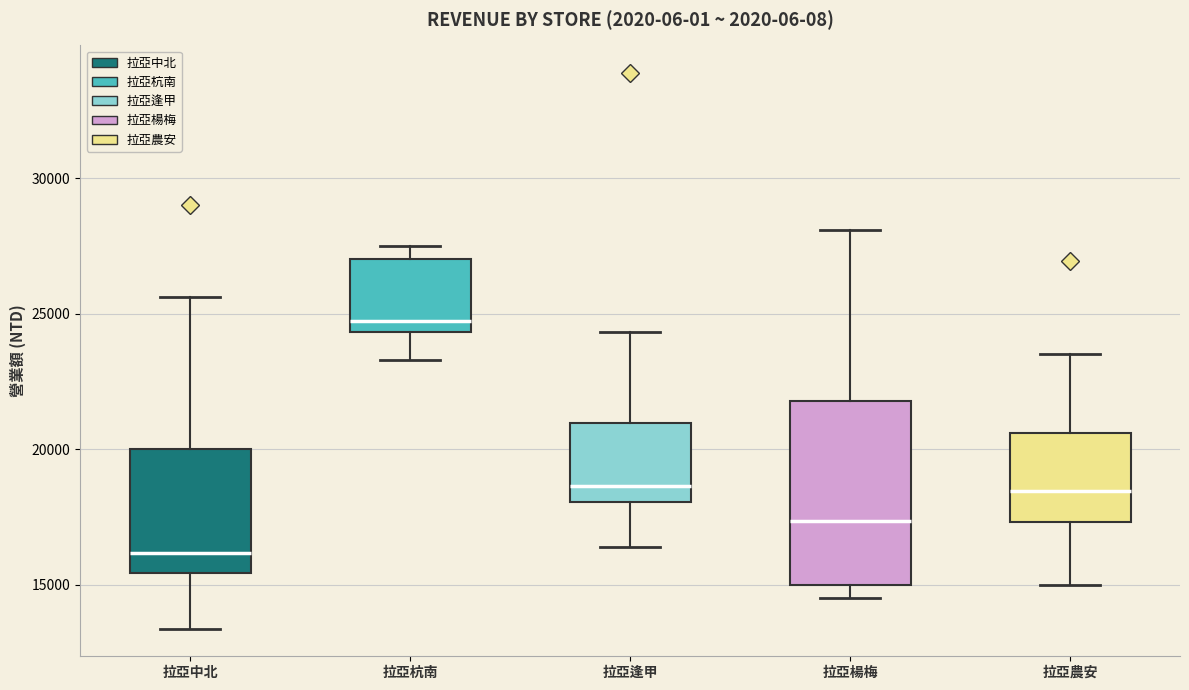

Which box's median line is the highest?

拉亞杭南